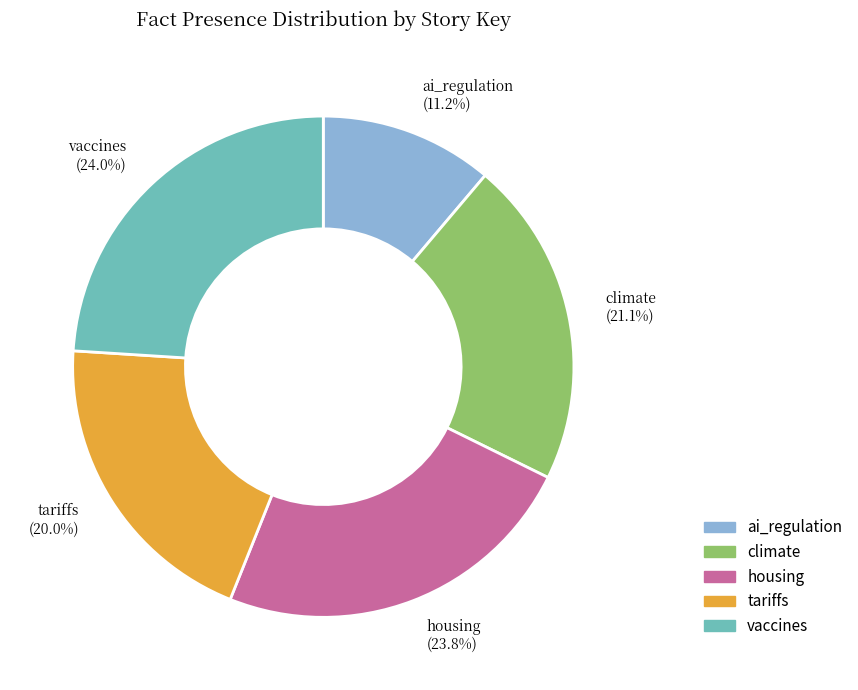

Count the number of slices in the pie.

5